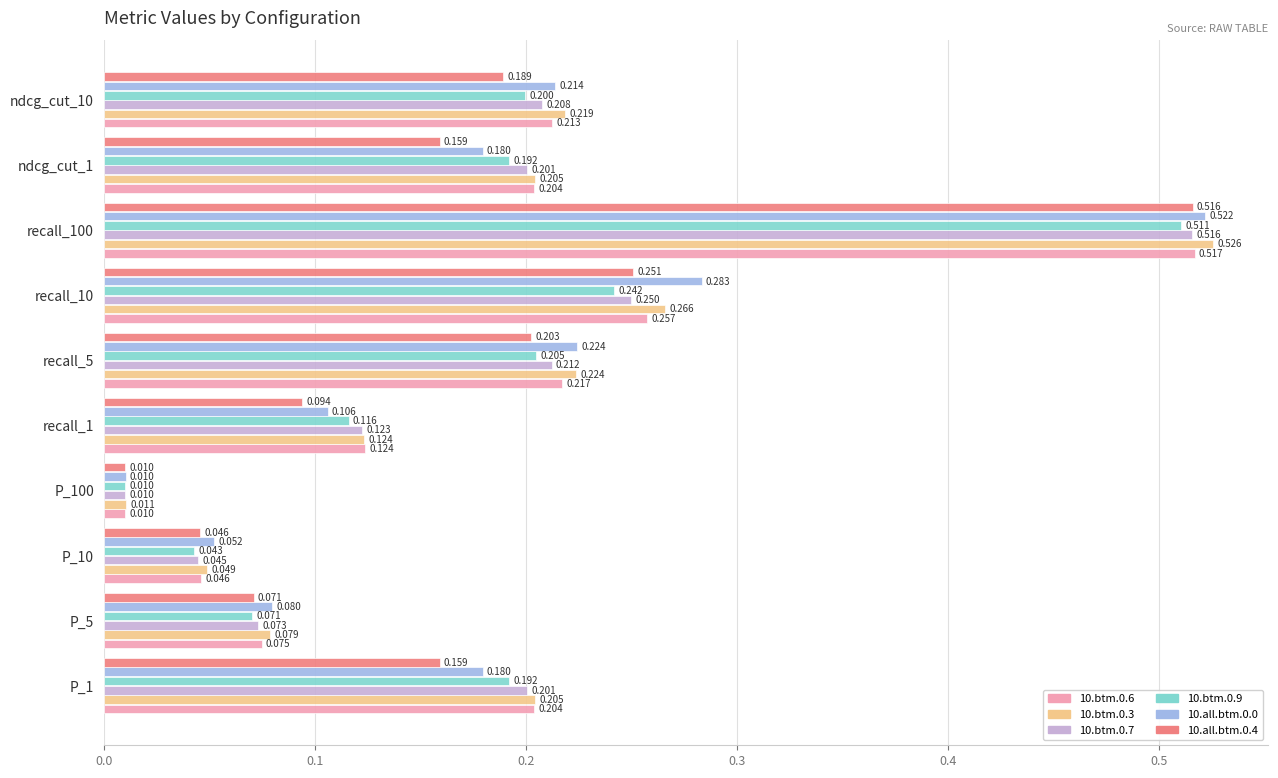

Is the value of 10.btm.0.9 at P_100 greater than the value of 10.all.btm.0.0 at recall_1?

No